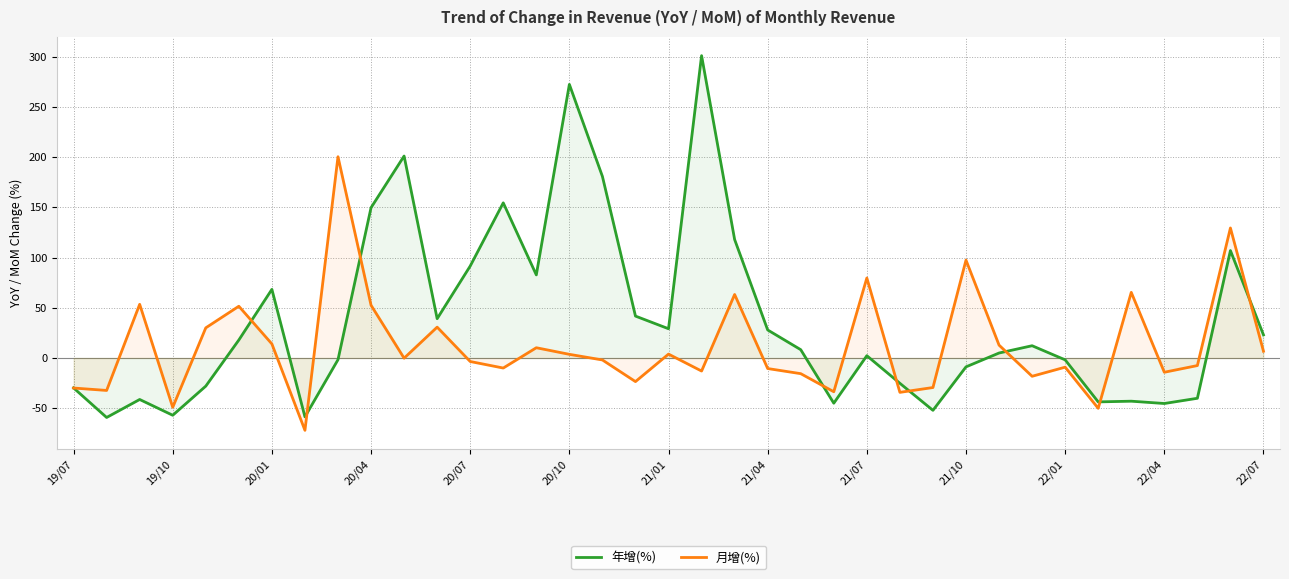

Rank the series at 22/04 from lowest to highest value.

年增(%), 月增(%)